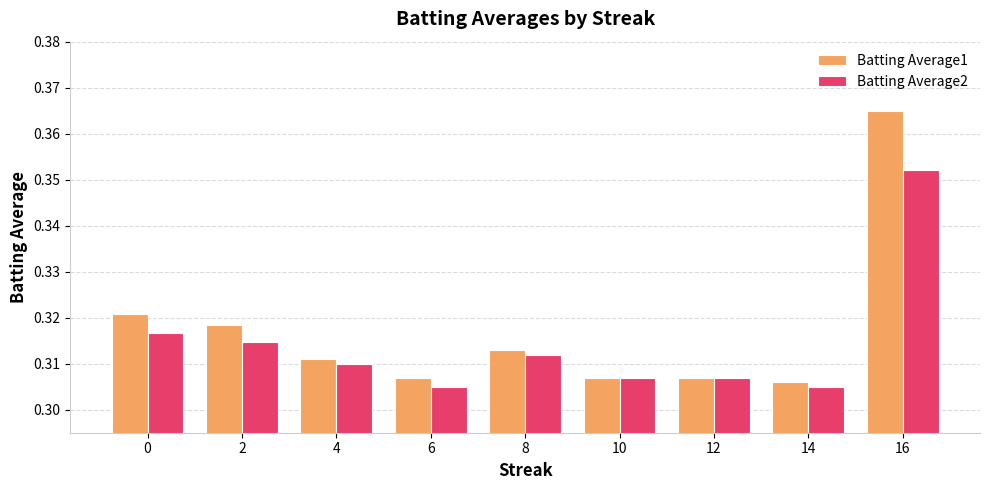

At which category does the chart reach its peak across all series?

16